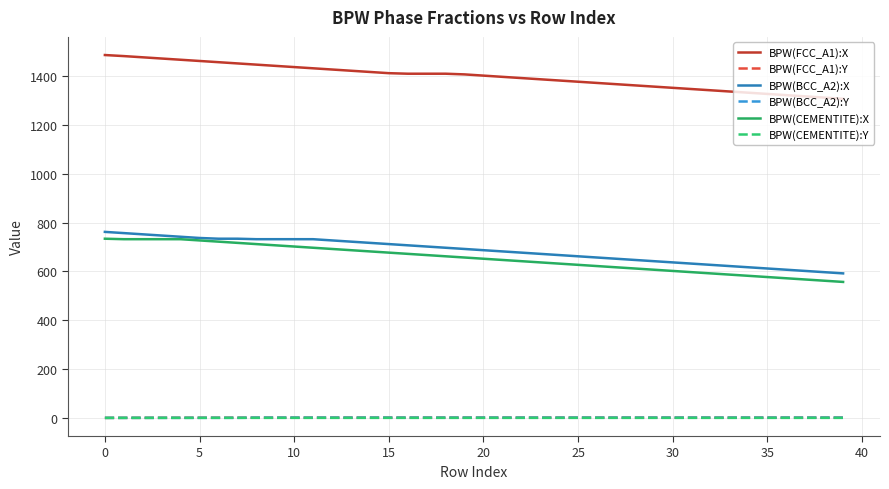

True or false: BPW(BCC_A2):X and BPW(BCC_A2):Y intersect in this chart.

False